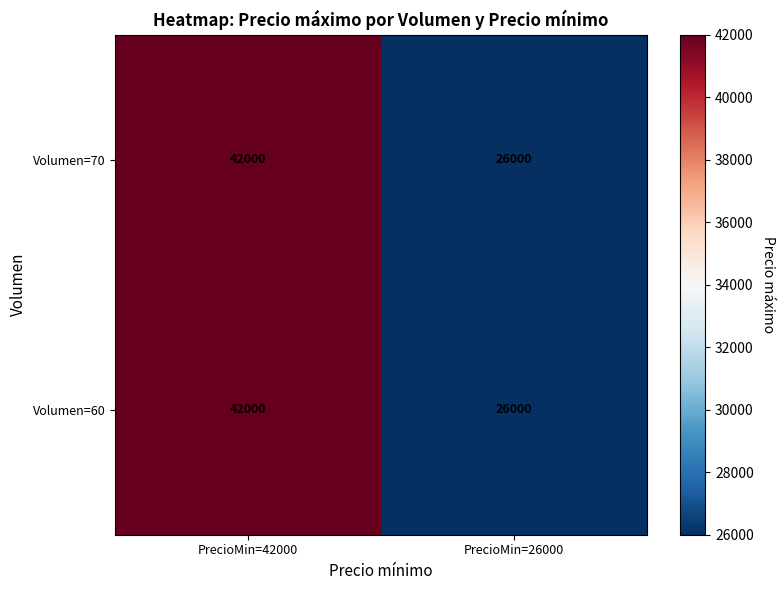

At which category is the sum across all series the highest?

PrecioMin=42000